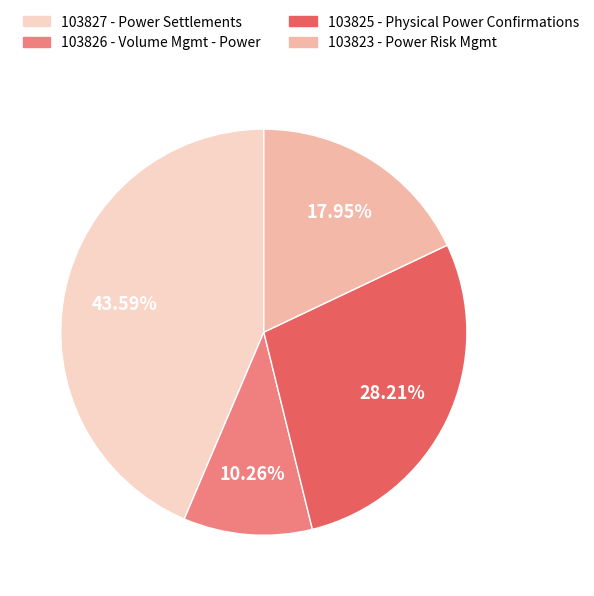

To the nearest percent, what is the average slice percentage?

25%